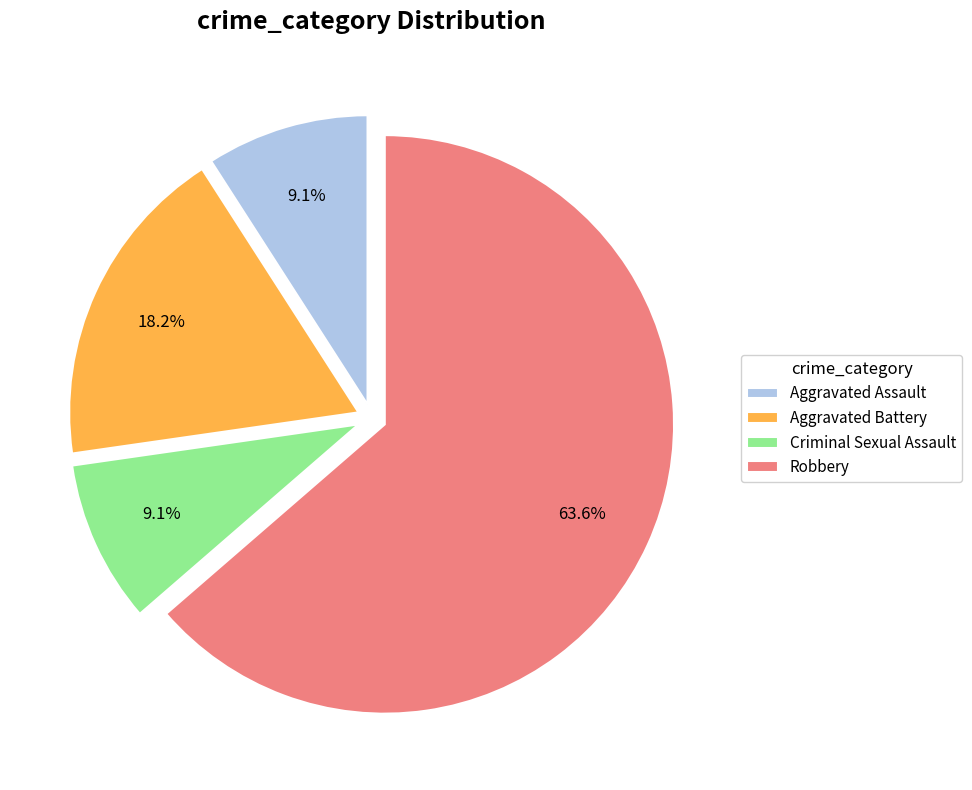

To the nearest percent, what percentage of the pie is Aggravated Assault?

9%